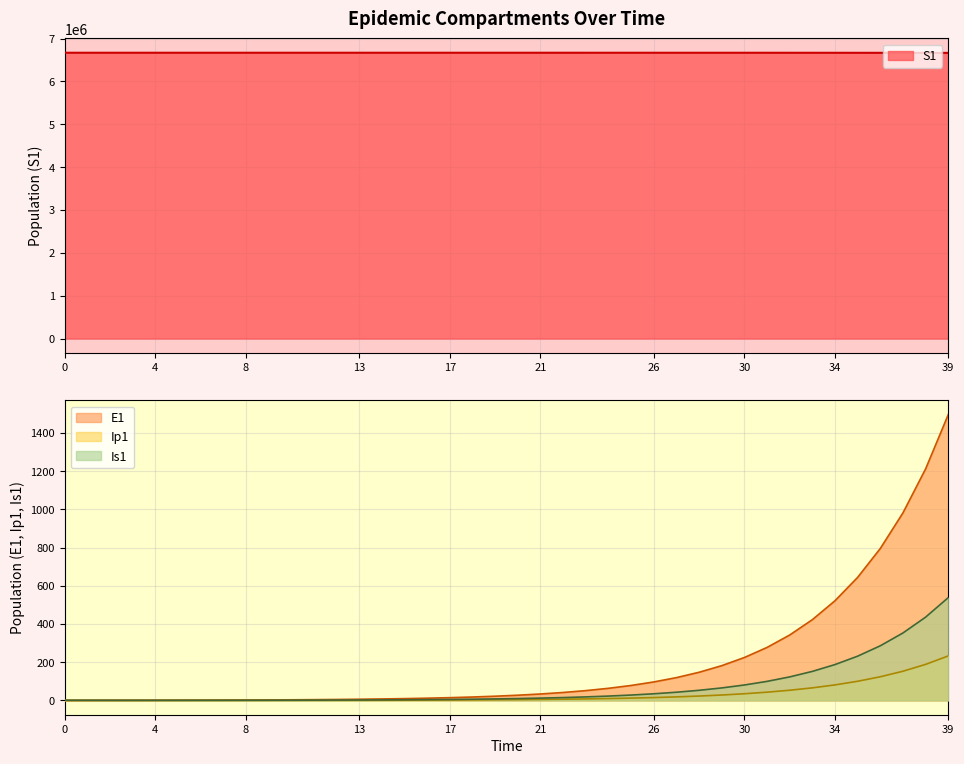

What is the value of the Is1 point at the 8th from the left?

0.8